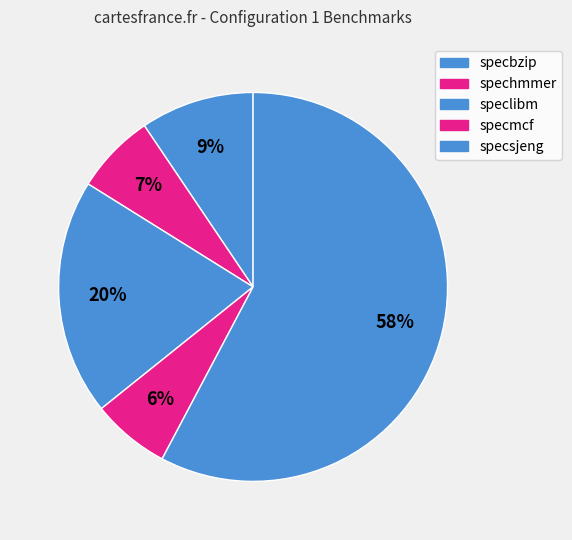

How many slices are in this pie chart?

5